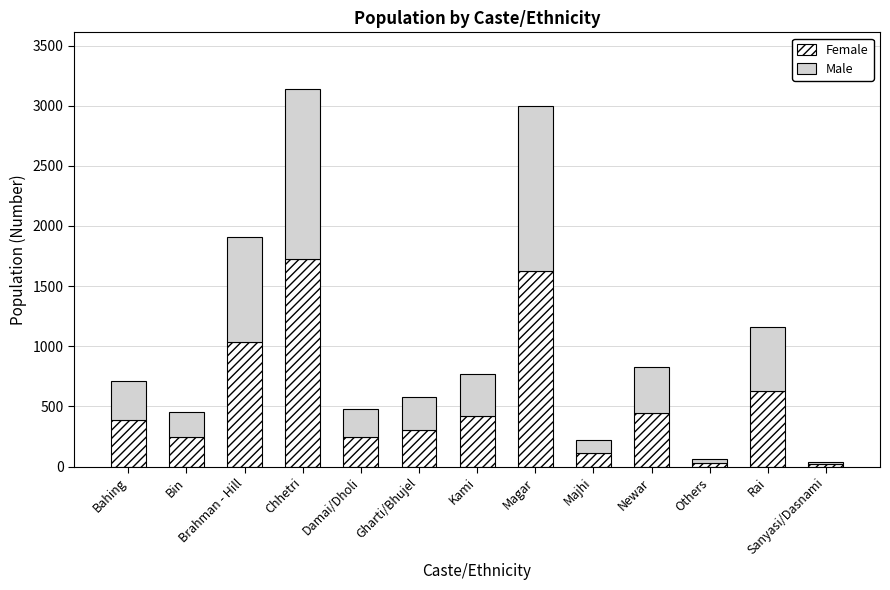

What is the difference between the second highest and minimum values in the Female series?

1612